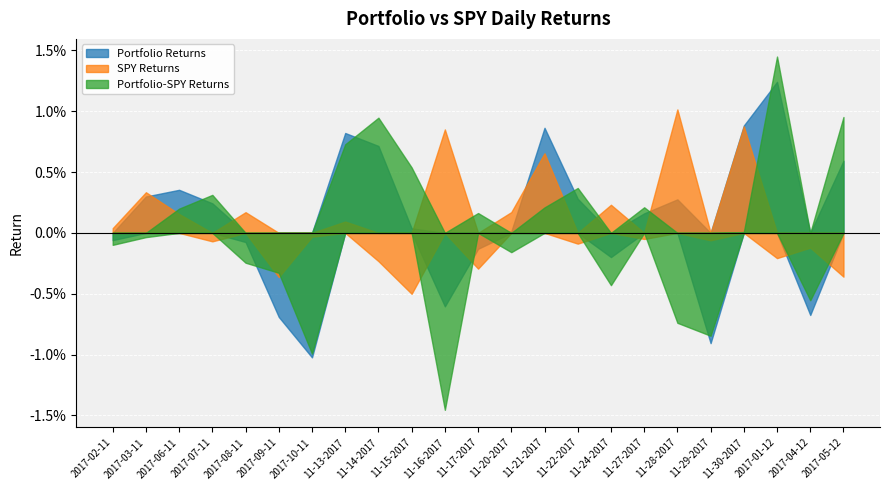

How many values in the SPY Returns series exceed 0?

11